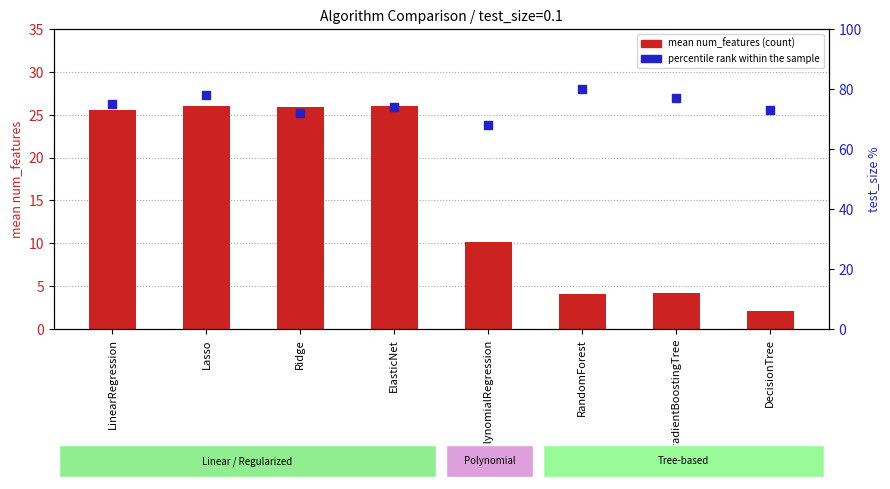

What is the total value across all series at LinearRegression?

100.6